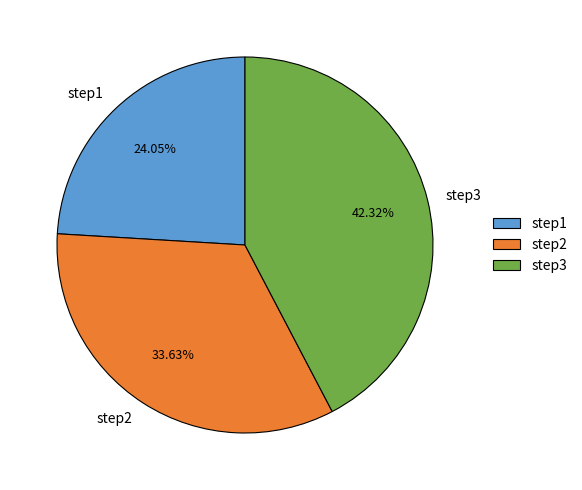

How much of the chart is everything except step1?

76.0%